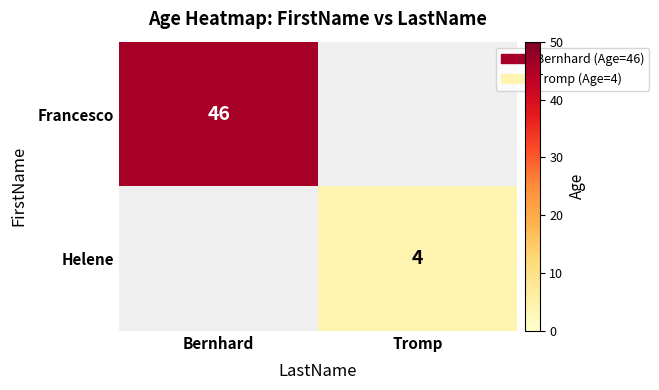

The value of Helene at Tromp is 2. True or false?

False